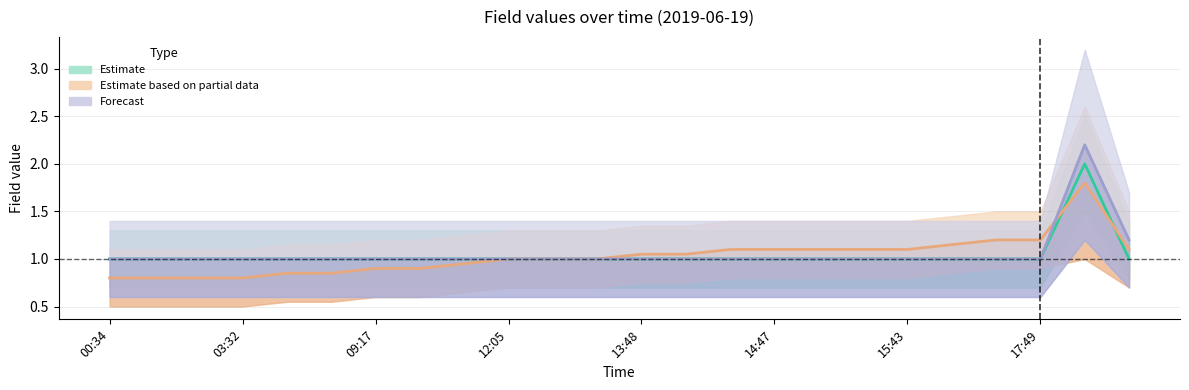

True or false: Estimate has more than 2 interior local peaks.

False